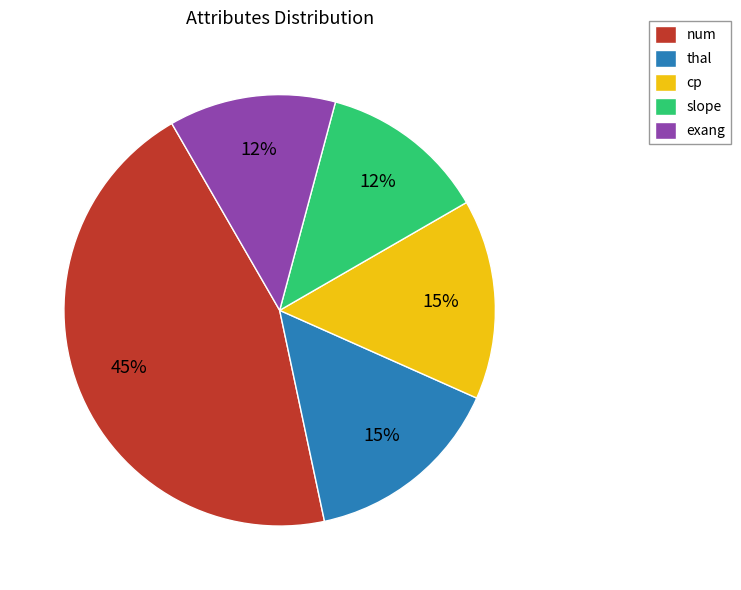

What is the largest slice in the pie chart?

num